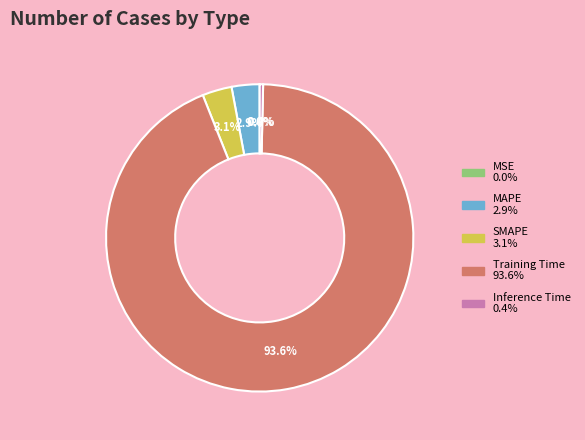

To the nearest percent, what is the average slice percentage?

20%